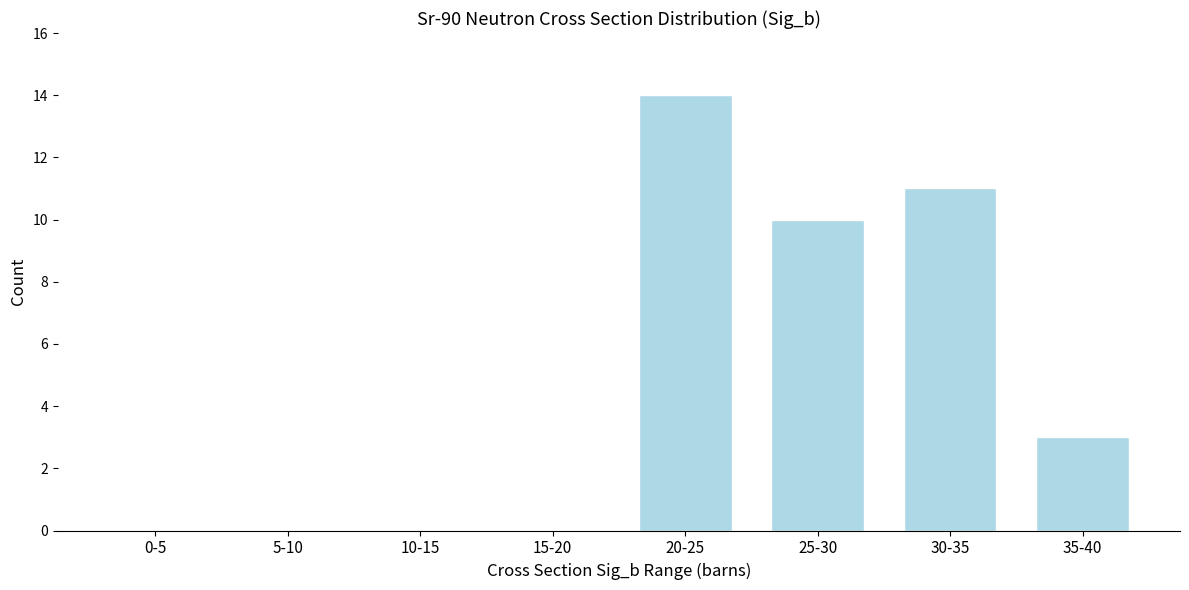

Reading left to right, list all the values displayed in this chart.

0-5=0	5-10=0	10-15=0	15-20=0	20-25=14	25-30=10	30-35=11	35-40=3